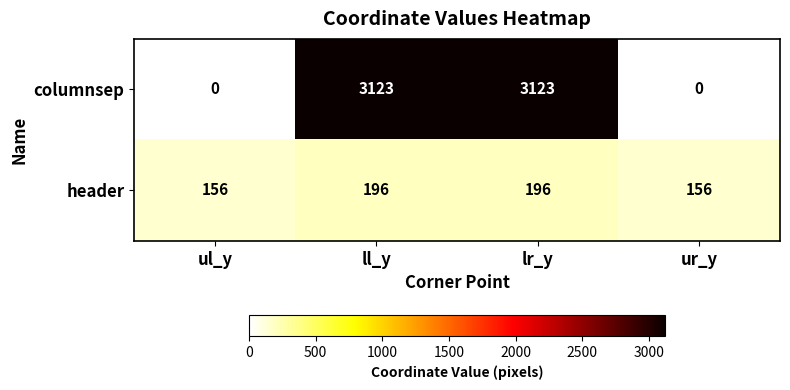

Rank the series at lr_y from lowest to highest value.

header, columnsep